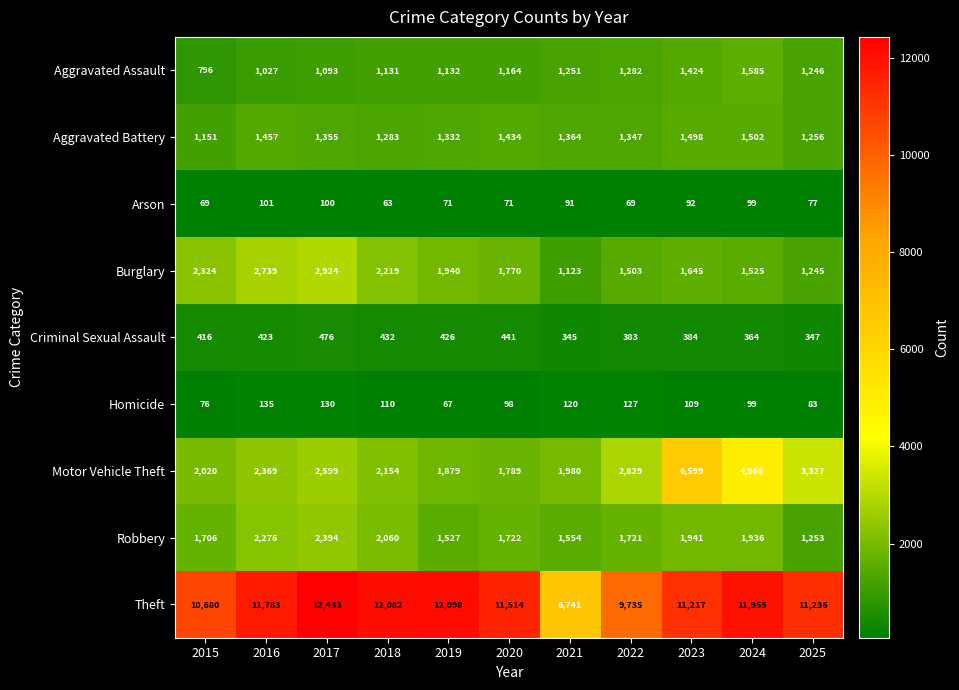

Where is Aggravated Battery nearest to the value 1326?

2019